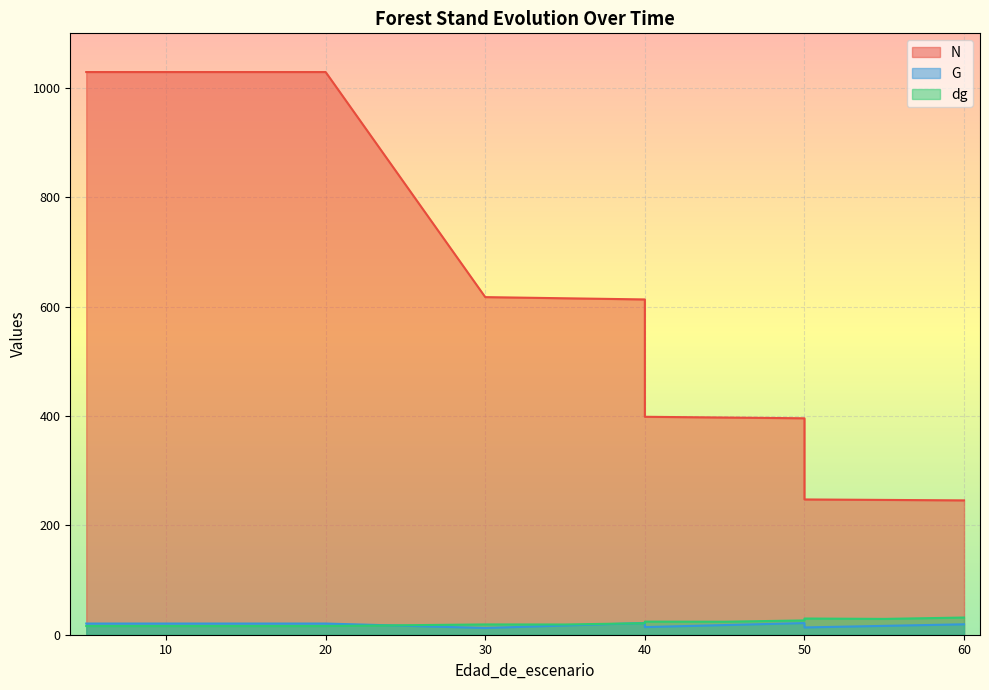

How many lines are shown in the chart?

3